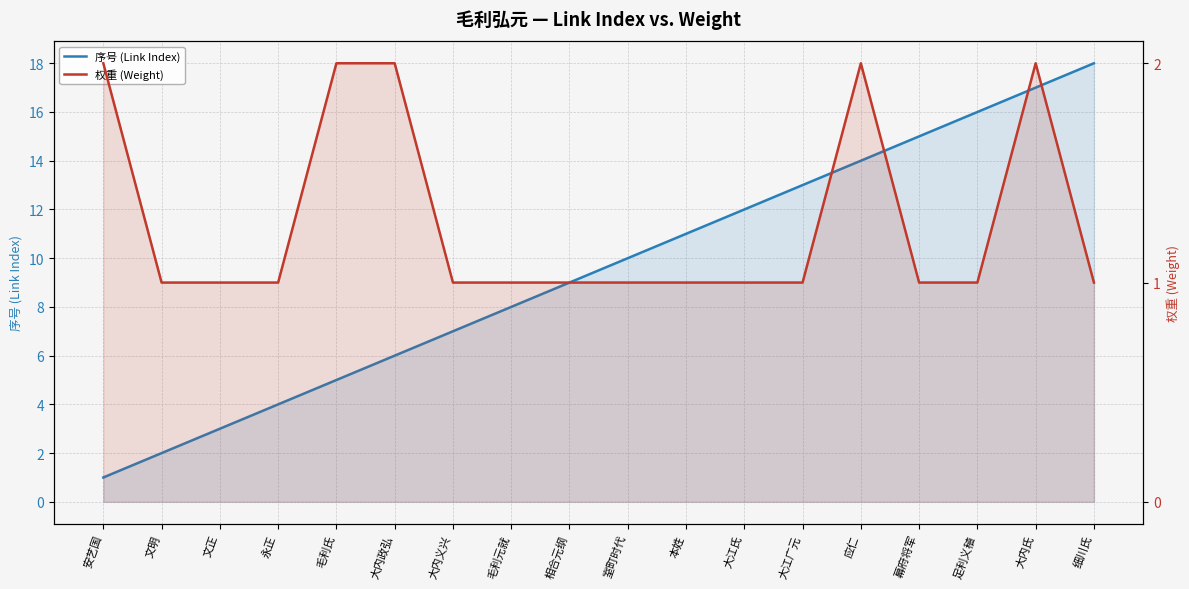

Is the value of 权重 (Weight) at 安艺国 greater than the value of 序号 (Link Index) at 大内政弘?

No